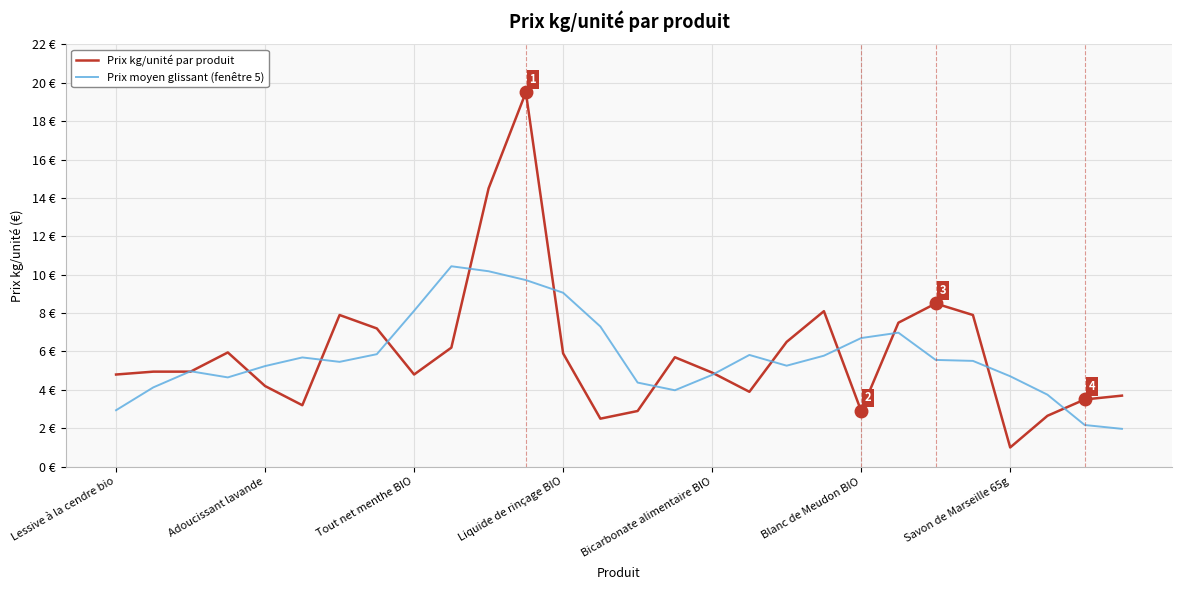

True or false: Prix moyen glissant (fenêtre 5) has more than 1 interior local peaks.

True